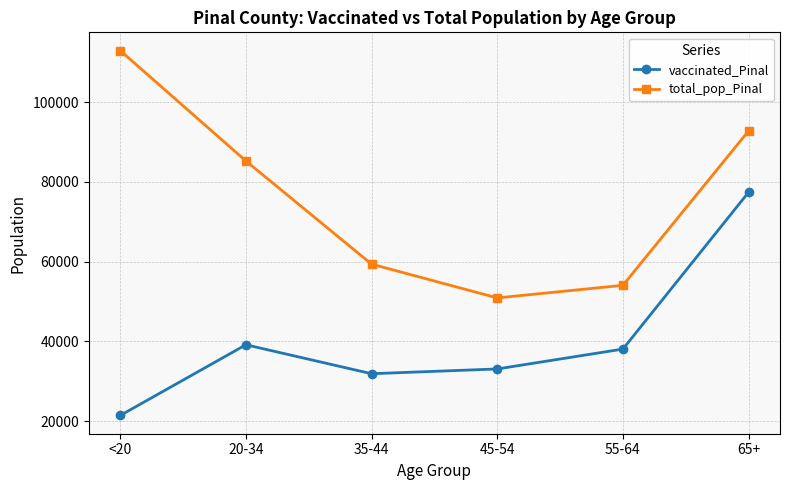

What is the highest value of the total_pop_Pinal series?

112918